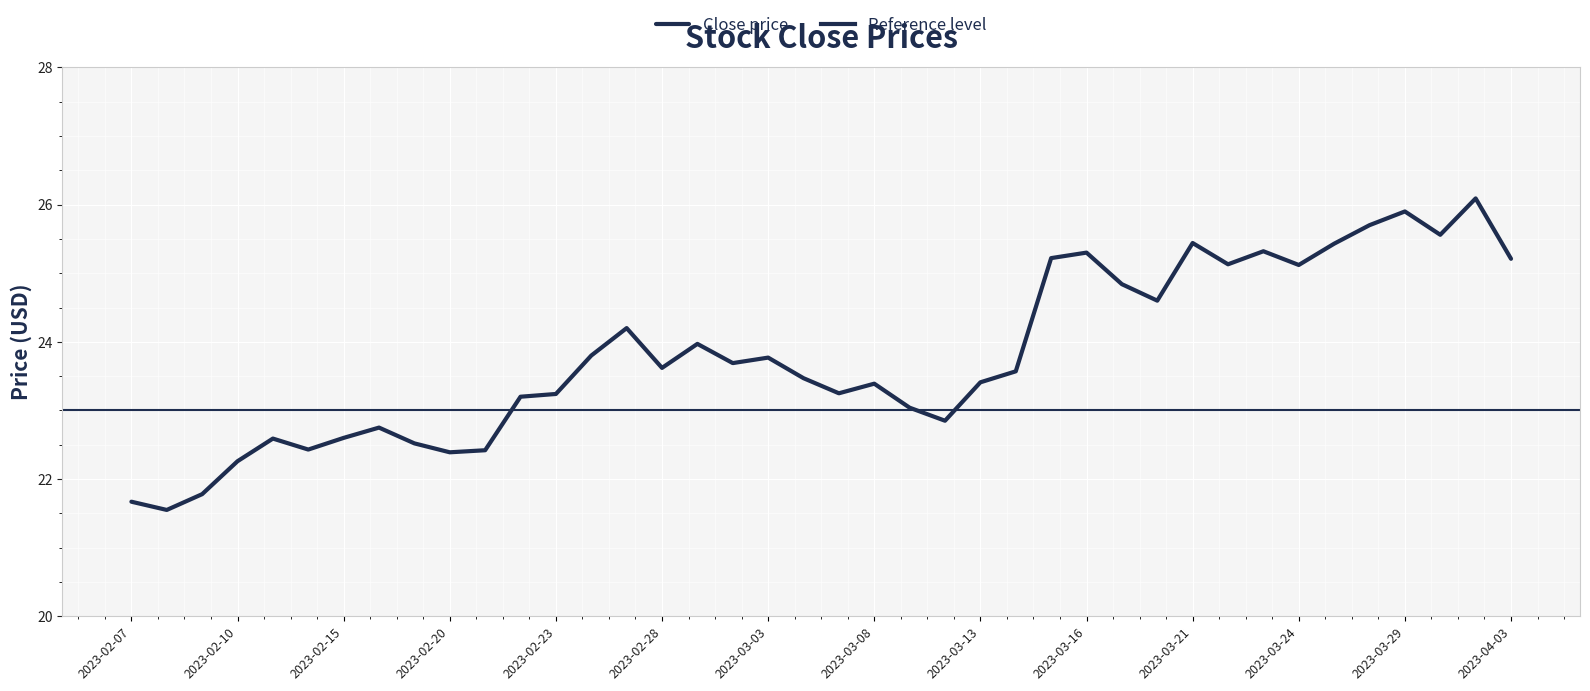

How many data points does each series have?

40